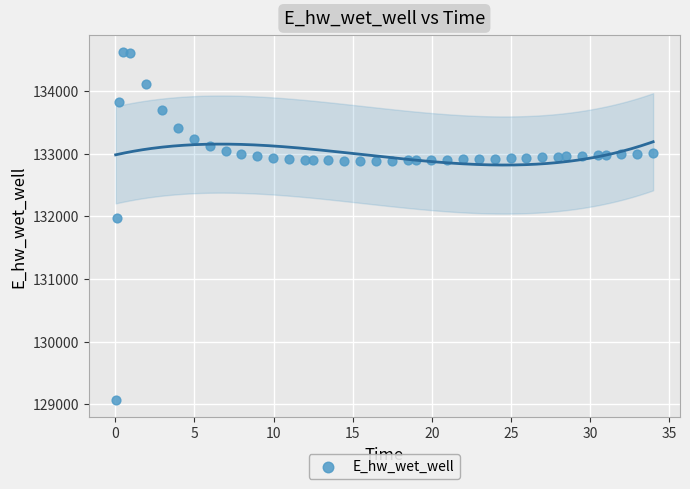

What Y value in the scatter plot is closest to 131849?

131970.4